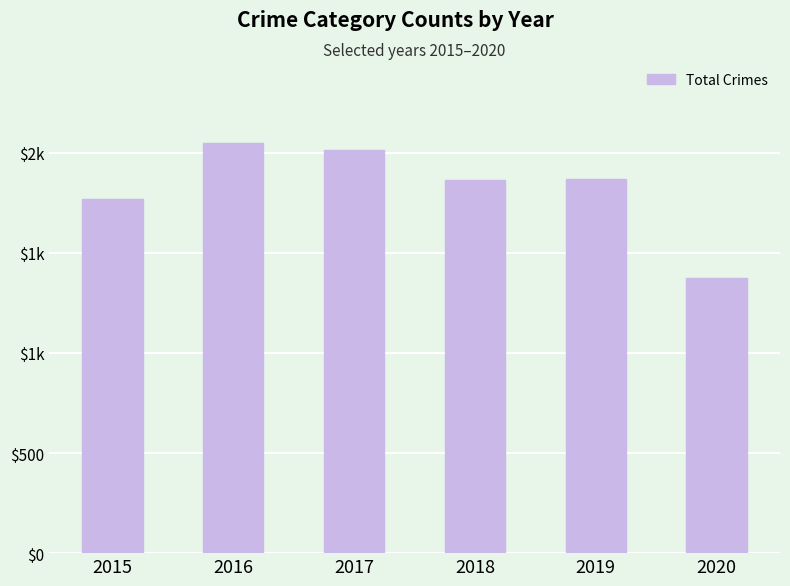

Reading right to left, list all the values displayed in this chart.

1373	1866	1865	2011	2050	1768